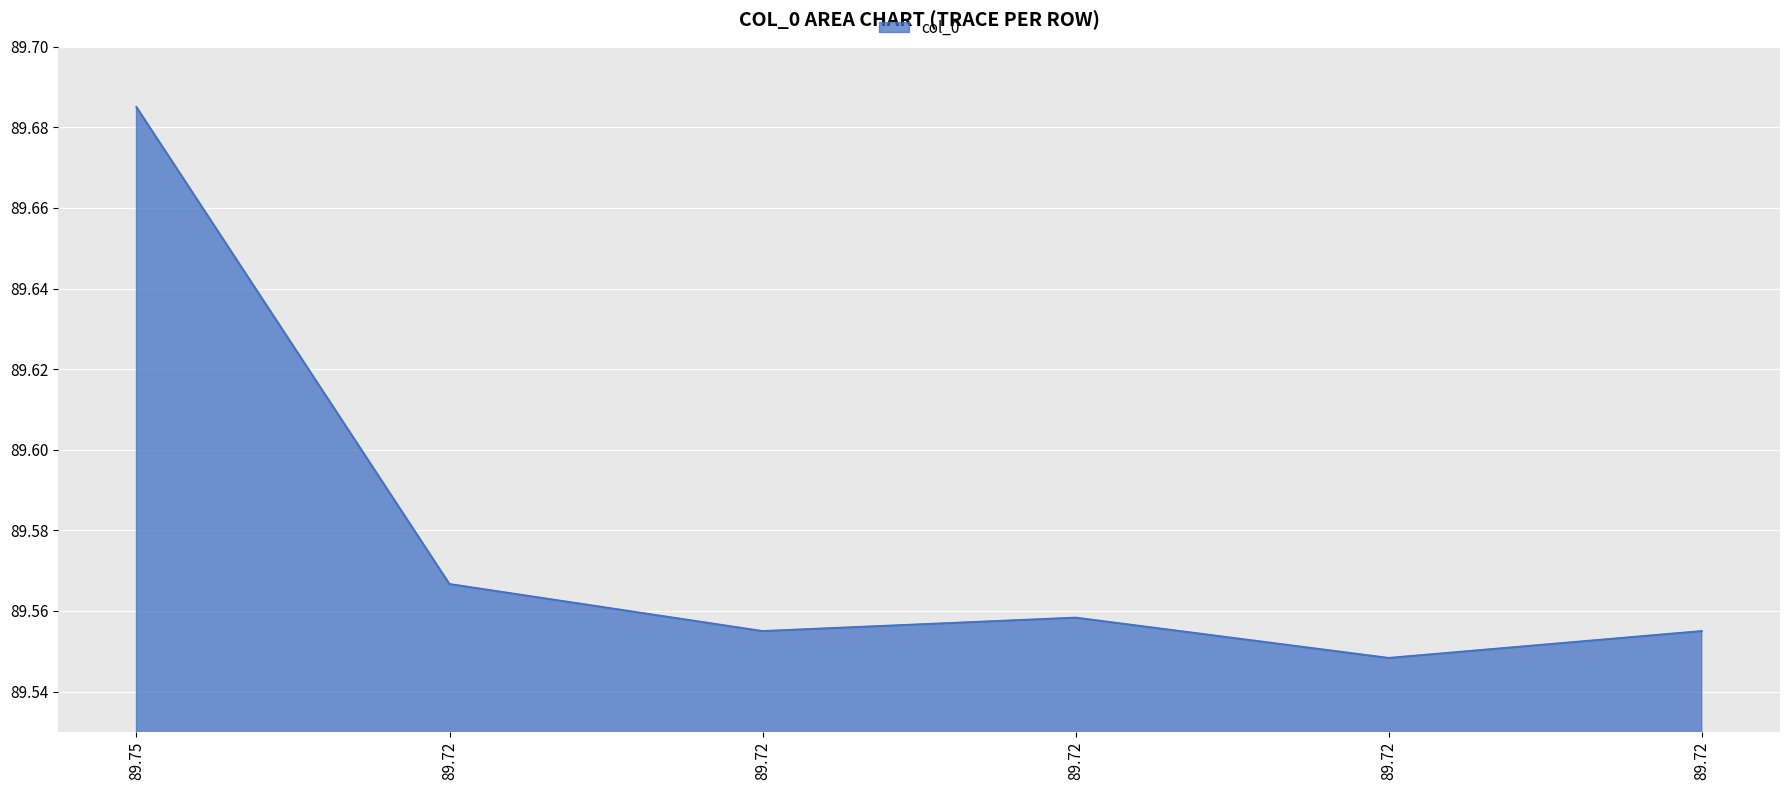

How many lines are shown in the chart?

1